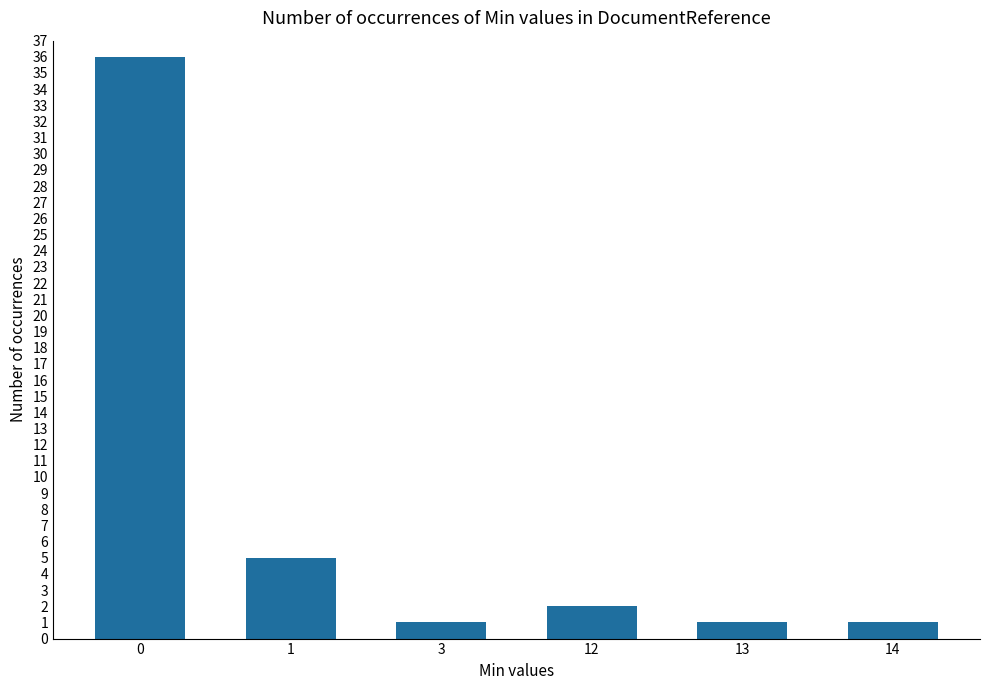

Does the chart contain stacked bars?

No